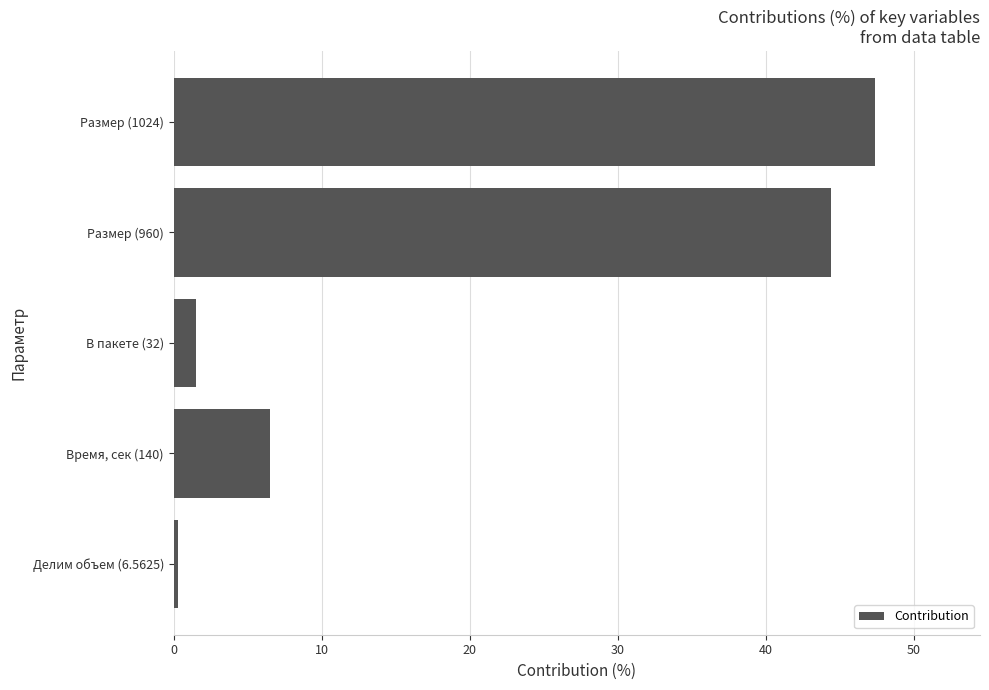

Count the number of categories in the chart.

5